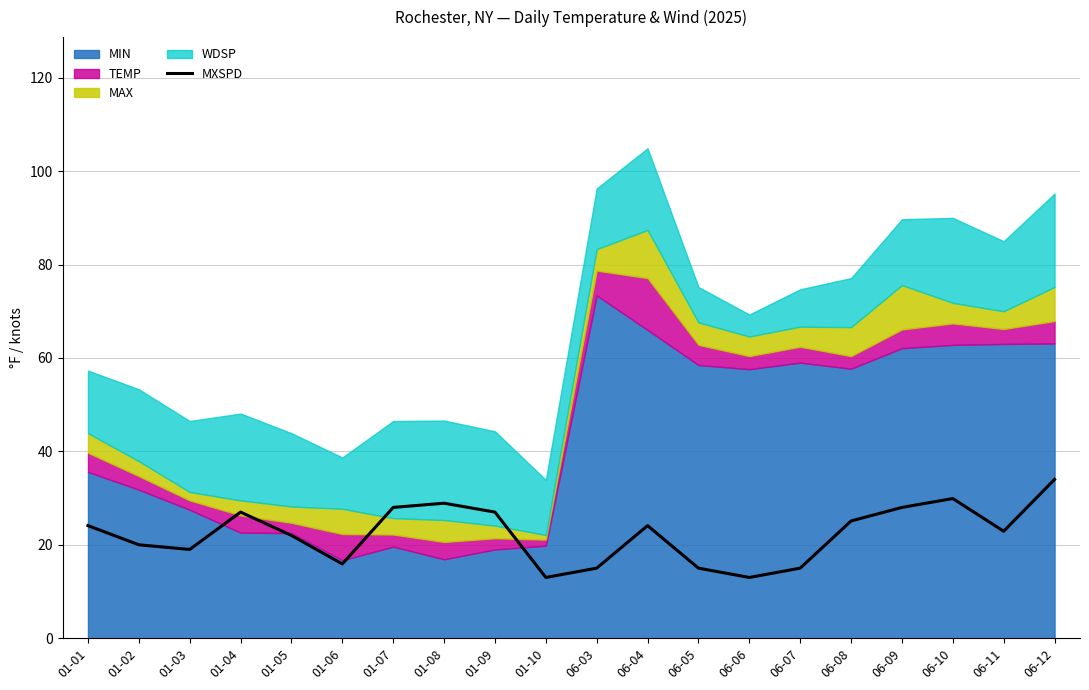

At which label is the value closest to 23?

06-11